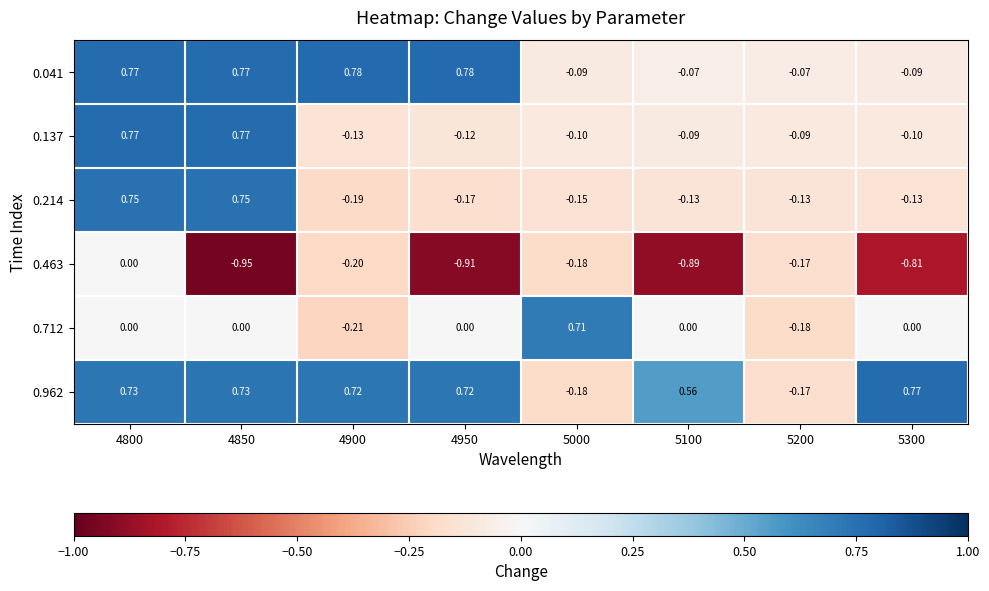

Is the value of 0.041 at 4800 greater than the value of 0.463 at 4950?

Yes